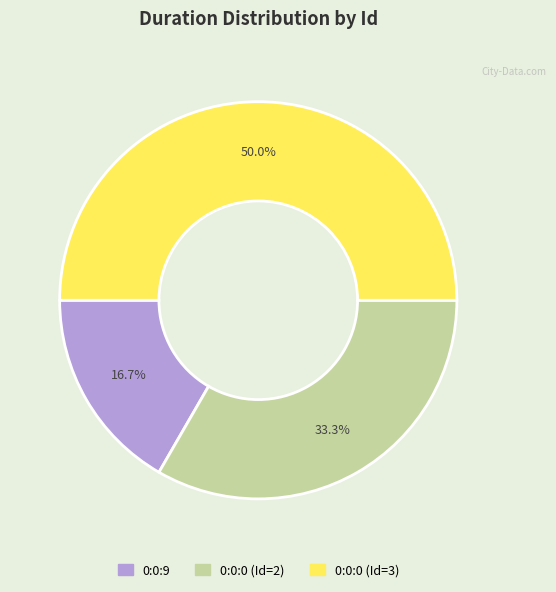

Is 0:0:9 the majority of the pie?

No